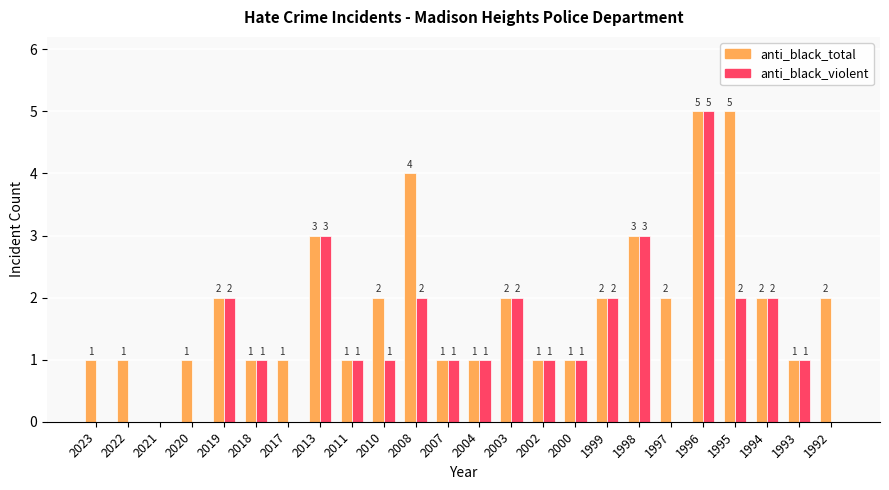

At which label does anti_black_violent first exceed 1?

2019